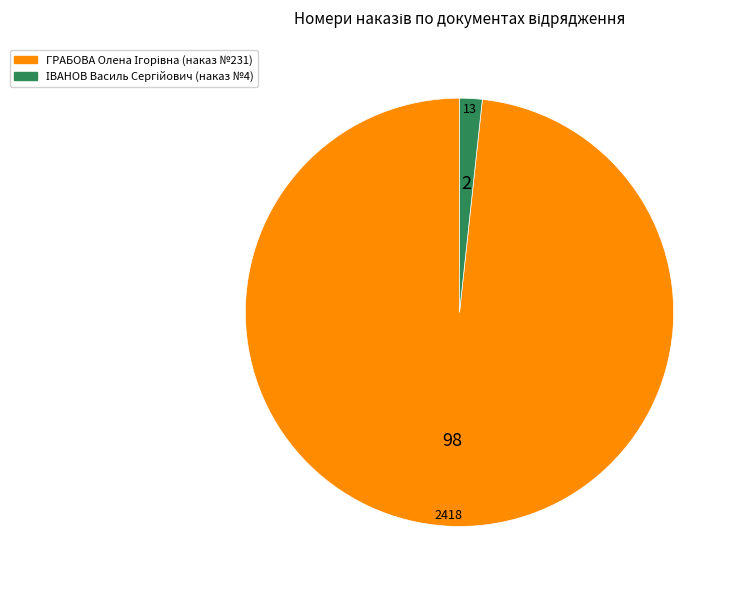

Is there a majority slice in this chart?

Yes